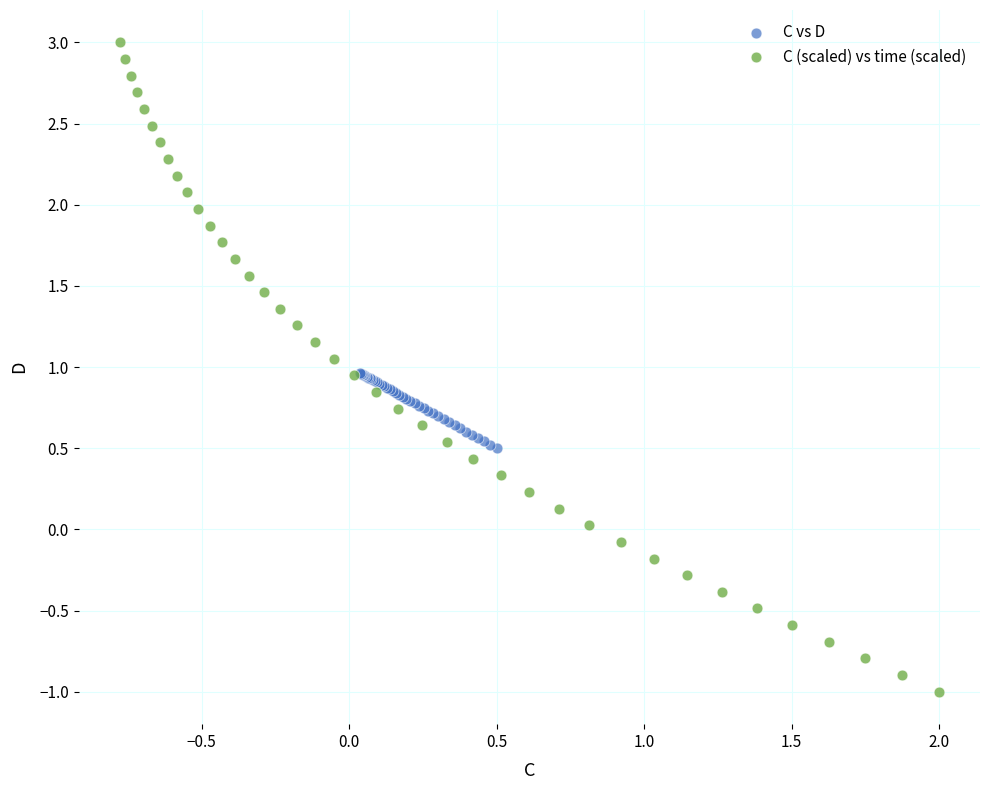

Which series has the largest Y range (max minus min)?

C (scaled) vs time (scaled)